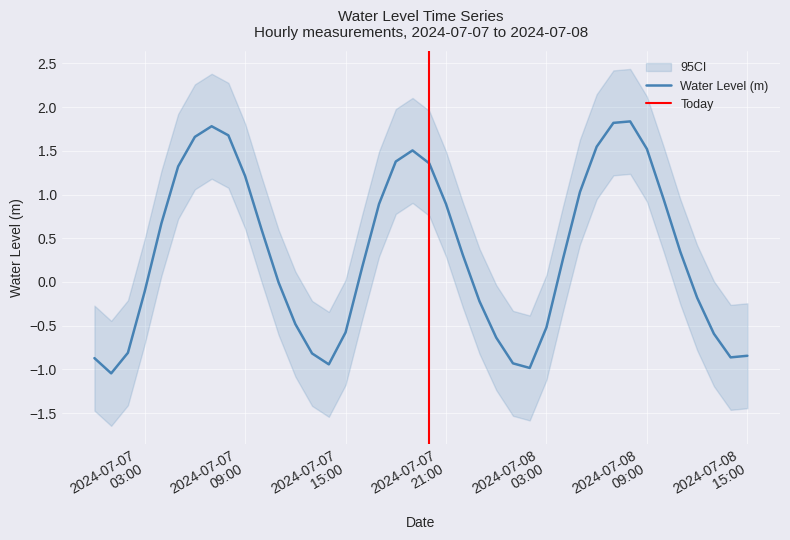

What position from the left is 2024-07-07 02:00:00?

3